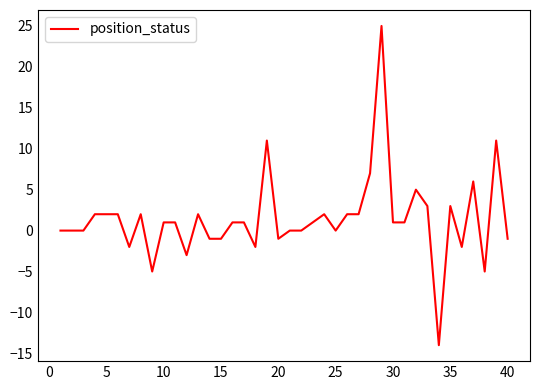

What is the difference between the maximum and minimum values?

39